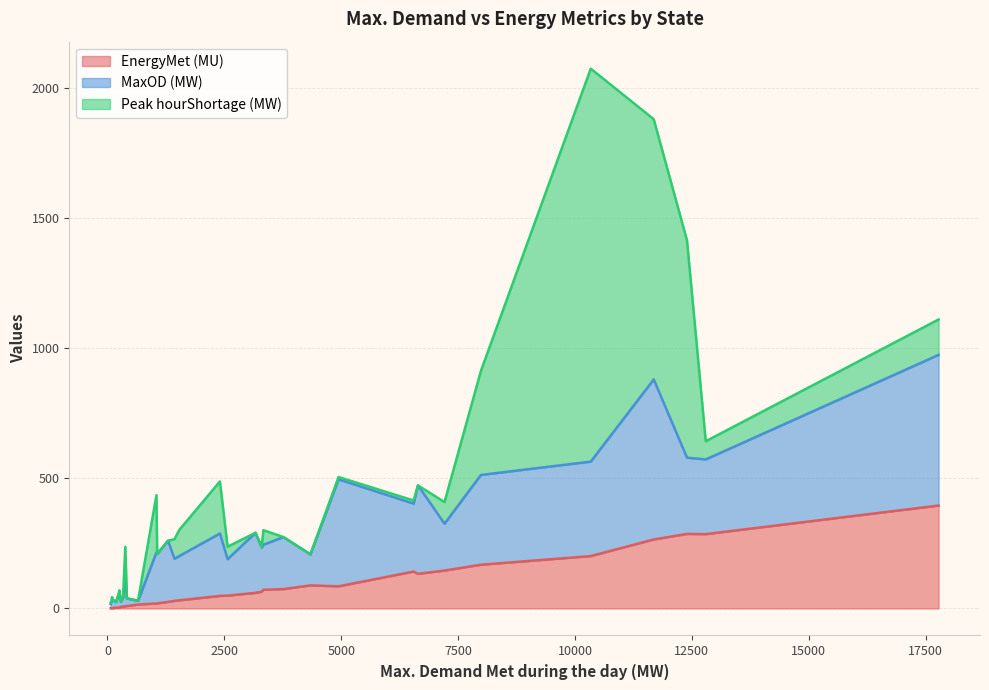

What is the highest value of the EnergyMet (MU) series?

395.6